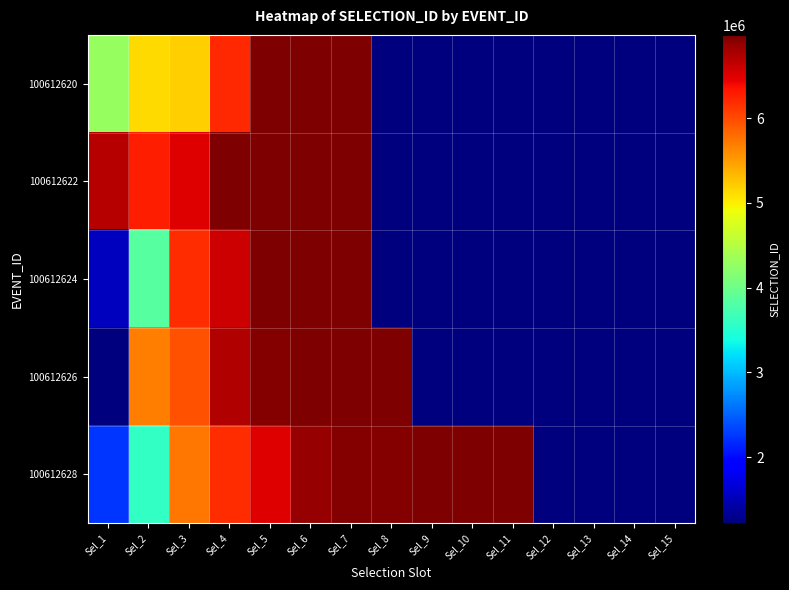

Reading left to right, what are all the values shown in this chart?

100612620: Sel_1=4282150	Sel_2=5116955	Sel_3=5199439	Sel_4=6195637	Sel_5=6981468	Sel_6=6981469	Sel_7=6981470	Sel_8=0	Sel_9=0	Sel_10=0	Sel_11=0	Sel_12=0	Sel_13=0	Sel_14=0	Sel_15=0
100612622: Sel_1=6707600	Sel_2=6264359	Sel_3=6497297	Sel_4=6981445	Sel_5=6981446	Sel_6=6981447	Sel_7=6981448	Sel_8=0	Sel_9=0	Sel_10=0	Sel_11=0	Sel_12=0	Sel_13=0	Sel_14=0	Sel_15=0
100612624: Sel_1=1555253	Sel_2=3837872	Sel_3=6187687	Sel_4=6580608	Sel_5=6981449	Sel_6=6981450	Sel_7=6981451	Sel_8=0	Sel_9=0	Sel_10=0	Sel_11=0	Sel_12=0	Sel_13=0	Sel_14=0	Sel_15=0
100612626: Sel_1=1218171	Sel_2=5681833	Sel_3=5950475	Sel_4=6722622	Sel_5=6949021	Sel_6=6981452	Sel_7=6981453	Sel_8=6981454	Sel_9=0	Sel_10=0	Sel_11=0	Sel_12=0	Sel_13=0	Sel_14=0	Sel_15=0
100612628: Sel_1=2249002	Sel_2=3597889	Sel_3=5733963	Sel_4=6190897	Sel_5=6499506	Sel_6=6851891	Sel_7=6948944	Sel_8=6953704	Sel_9=6981457	Sel_10=6981458	Sel_11=6981459	Sel_12=0	Sel_13=0	Sel_14=0	Sel_15=0